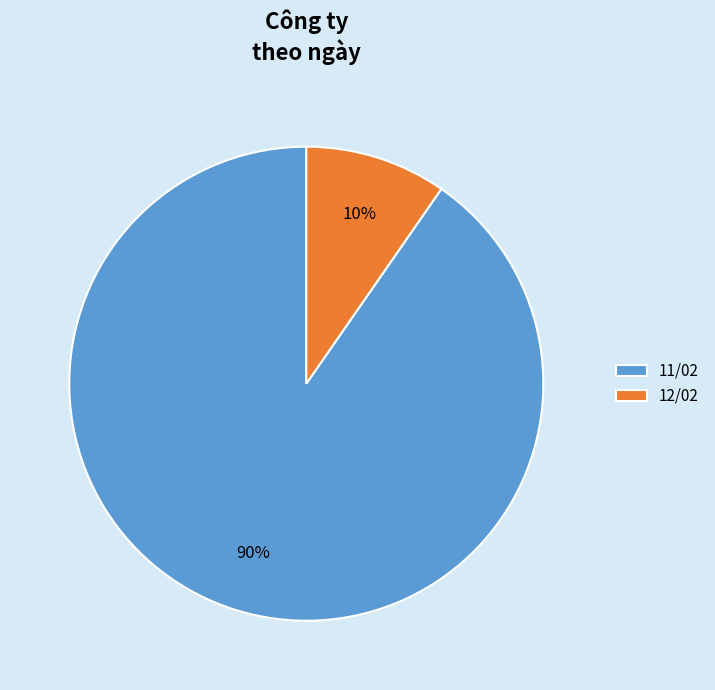

Between 11/02 and 12/02, which is larger?

11/02